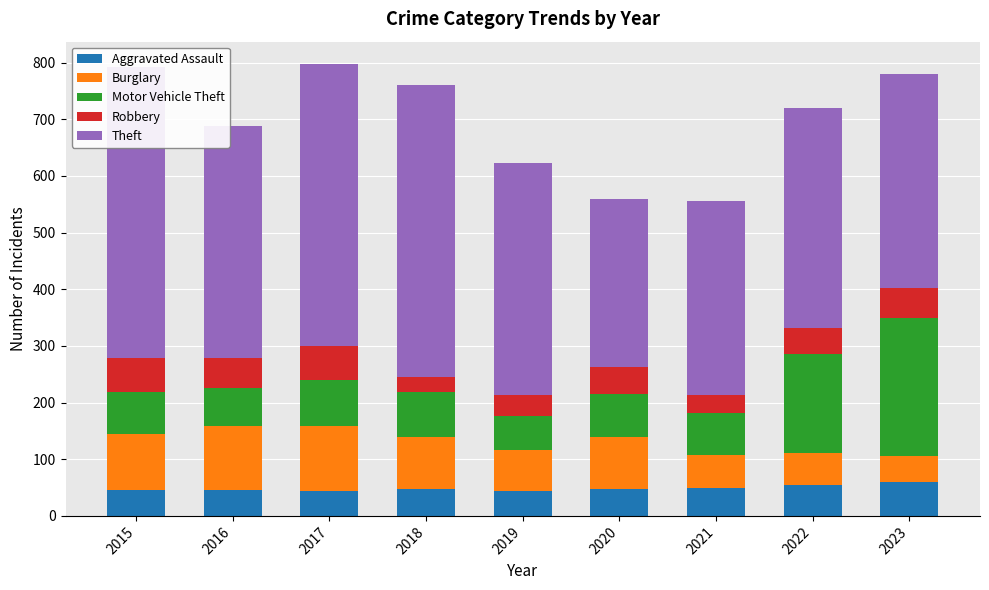

What is the minimum value for Theft?

296